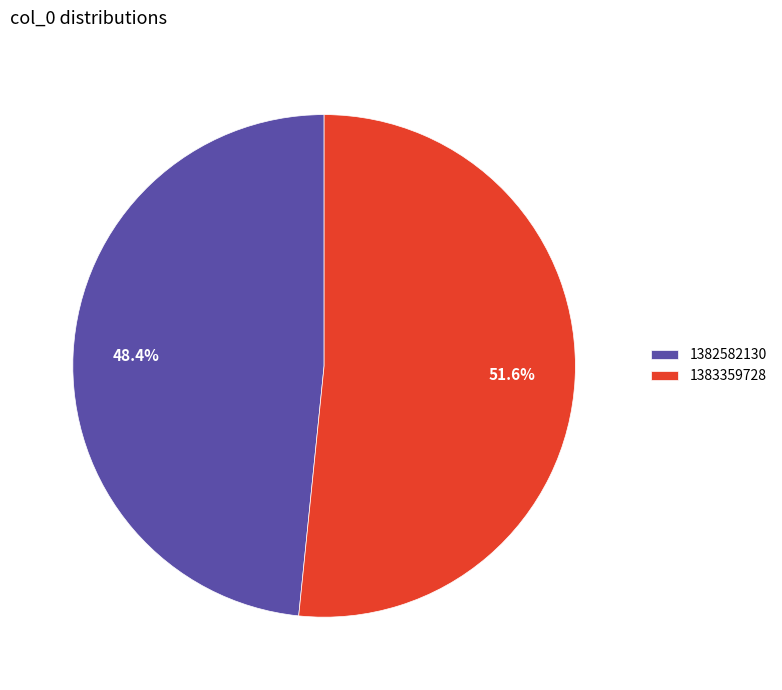

Approximately how many times larger is the value at 1383359728 compared to 1382582130?

1.1